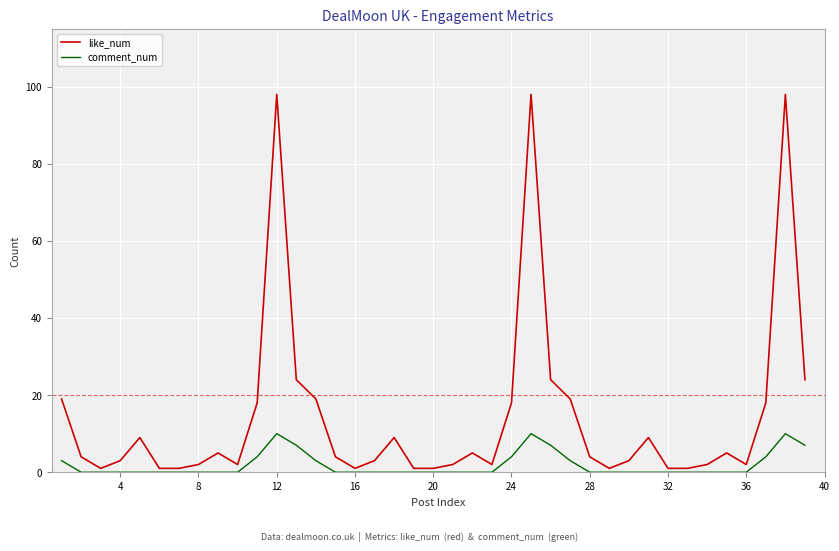

Which series has the largest total across all categories?

like_num